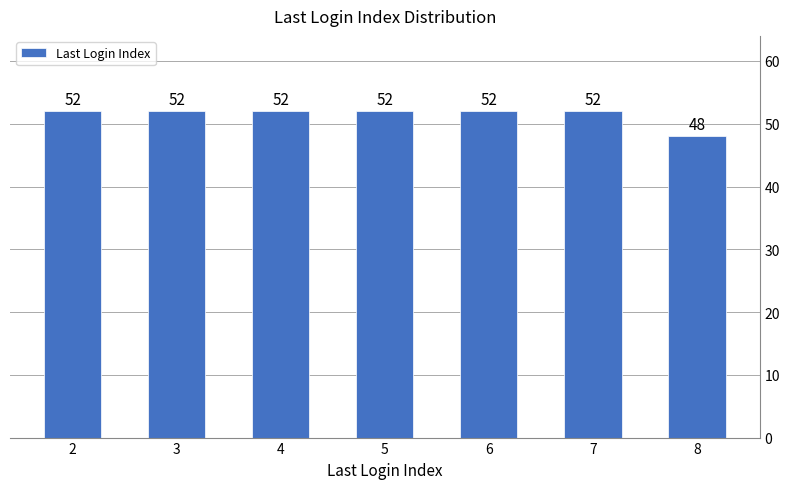

What is the ratio of the value at 5 to the value at 6?

1.0